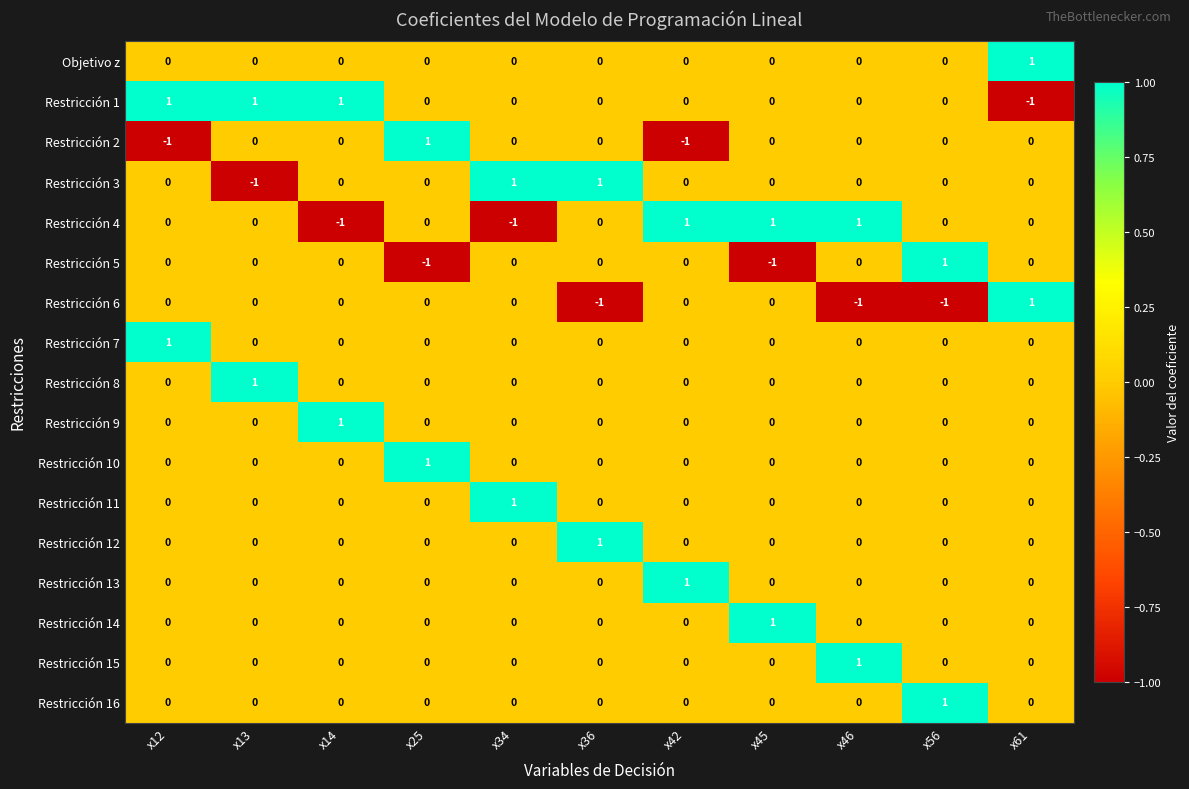

Is the value of Restricción 2 at x13 greater than the value of Restricción 5 at x56?

No